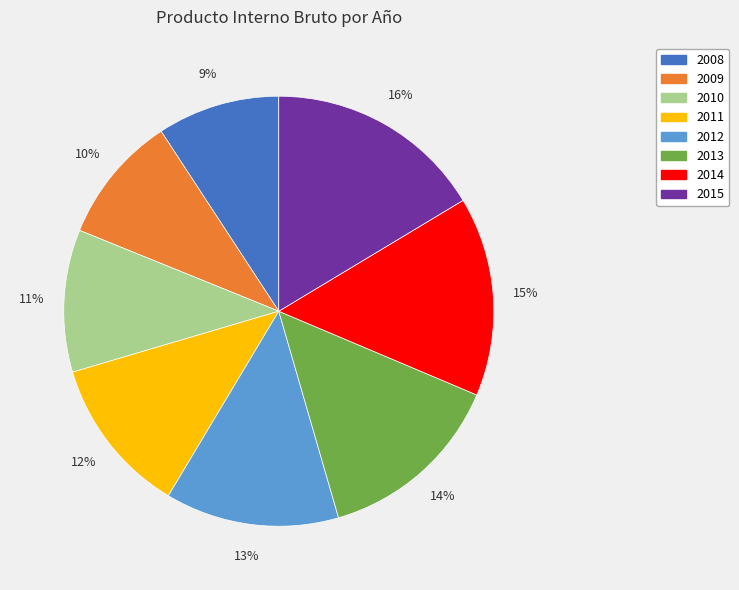

Is the sum of 2014 and 2009 greater than half?

No